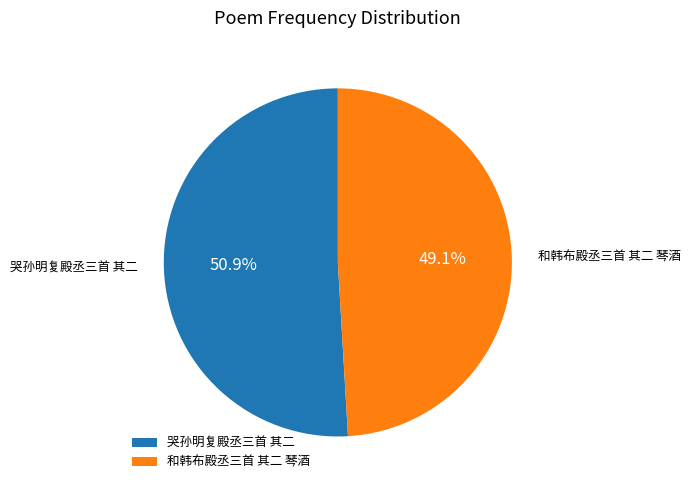

How much of the chart is everything except 哭孙明复殿丞三首 其二?

49.1%